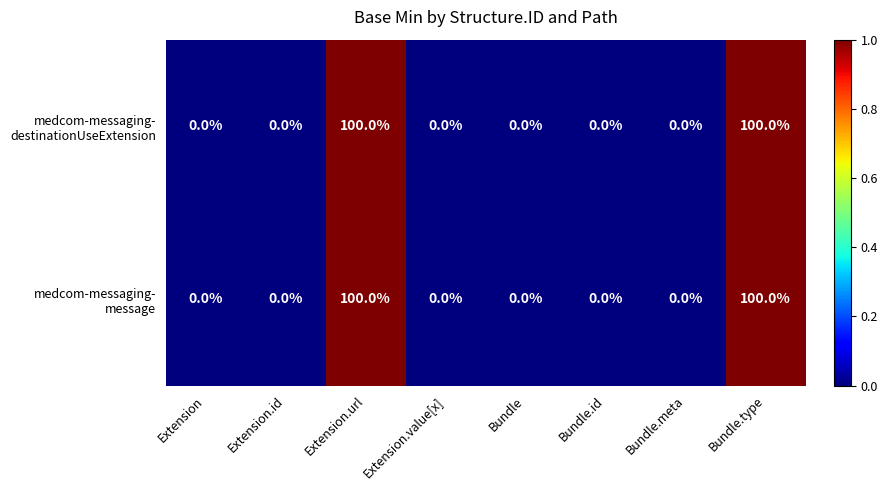

How many categories are shown in the chart?

8